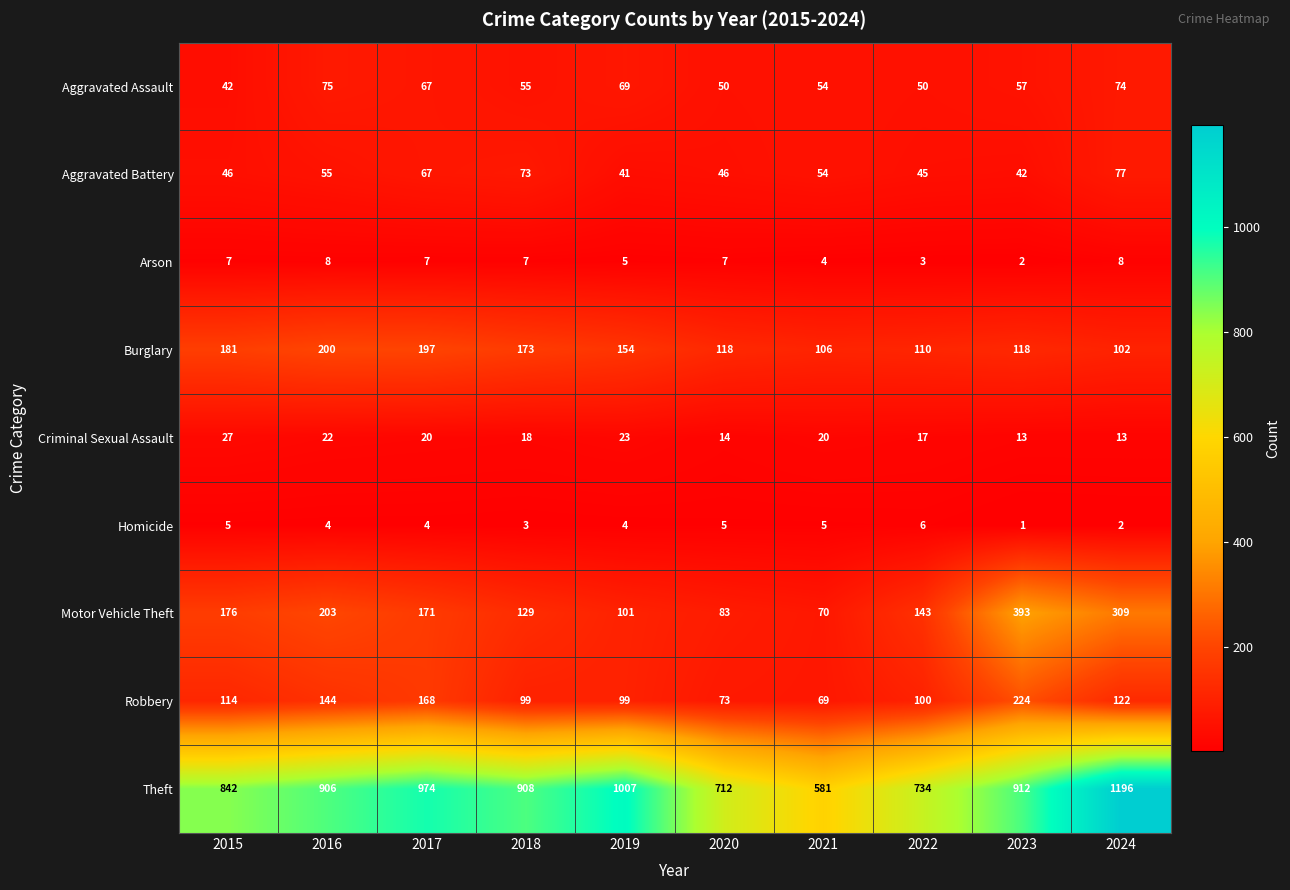

What value does the Burglary series have at 2022, to the nearest 10?

110